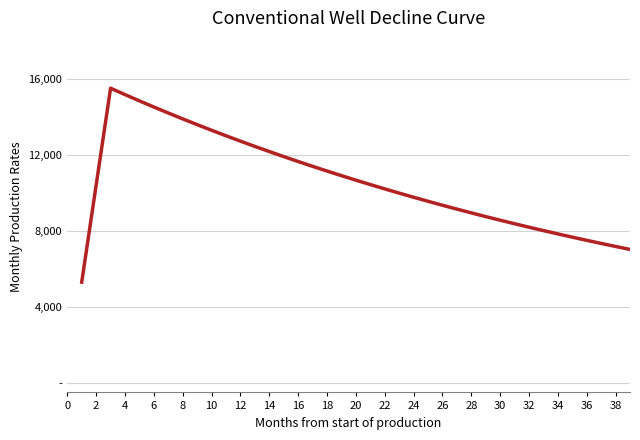

Is this an area chart (filled region under the line)?

No